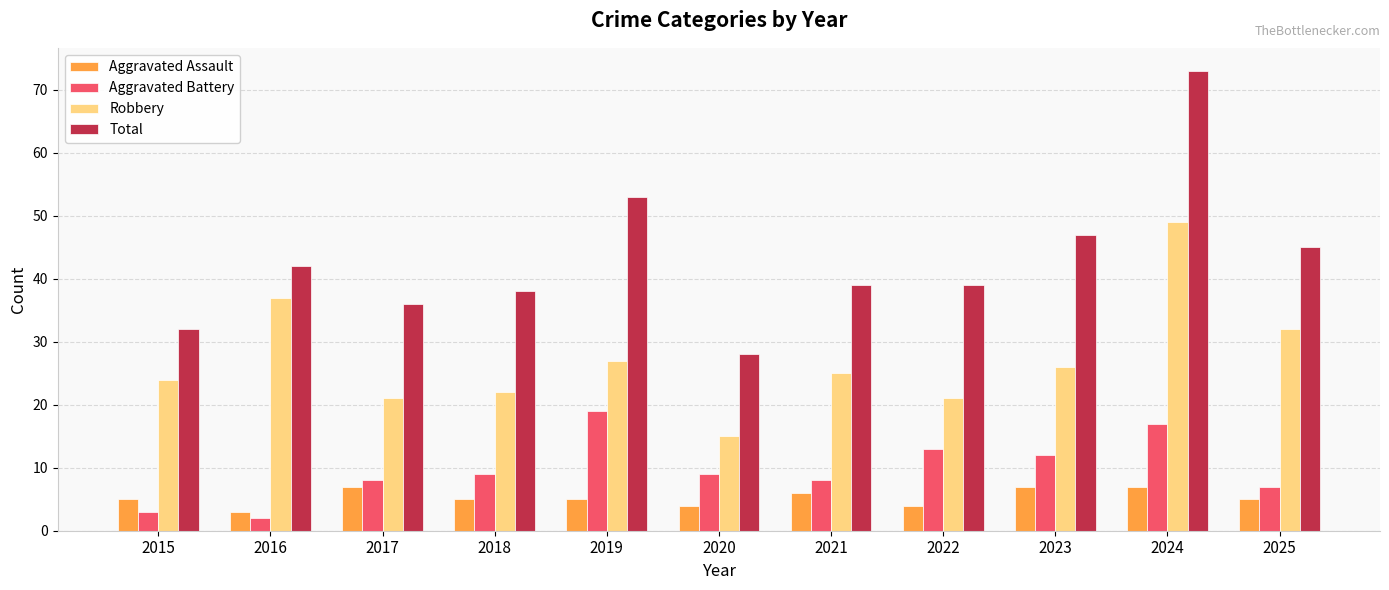

Which series has the widest spread of values?

Total